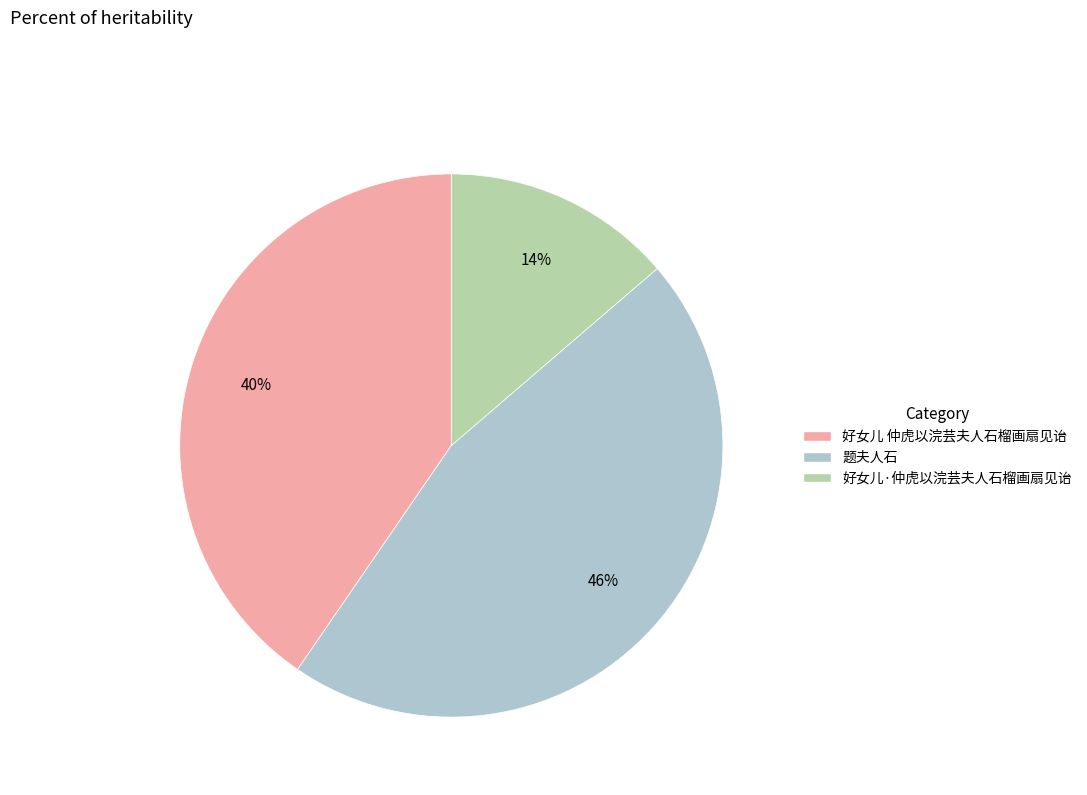

To the nearest percent, what is the average slice percentage?

33%